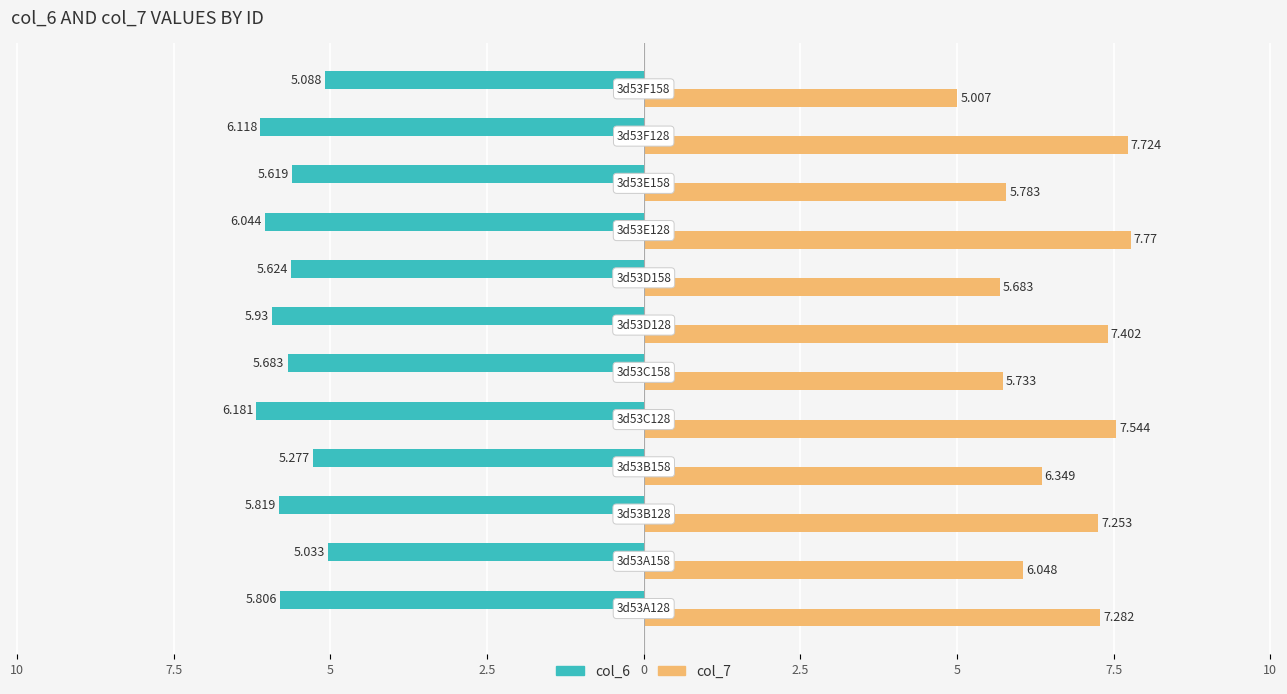

What are all the series names shown in the legend?

col_6, col_7